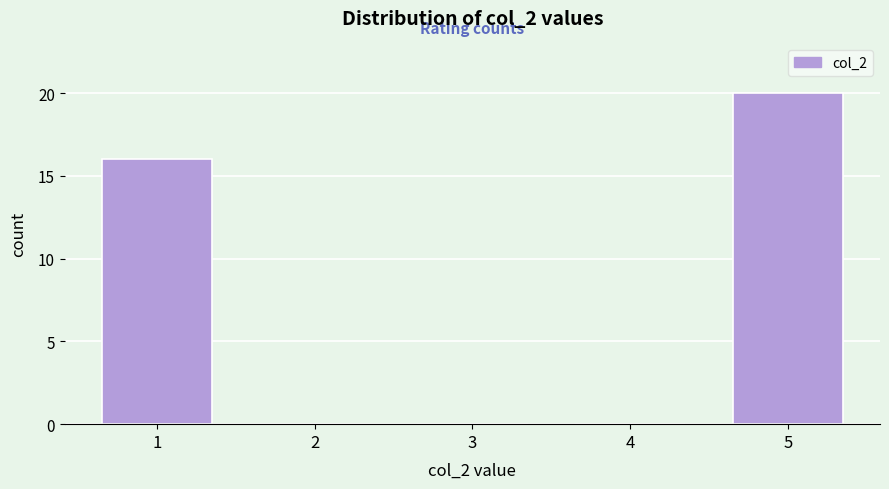

Which range on the x-axis has the tallest bar?

4.5 to 5.5